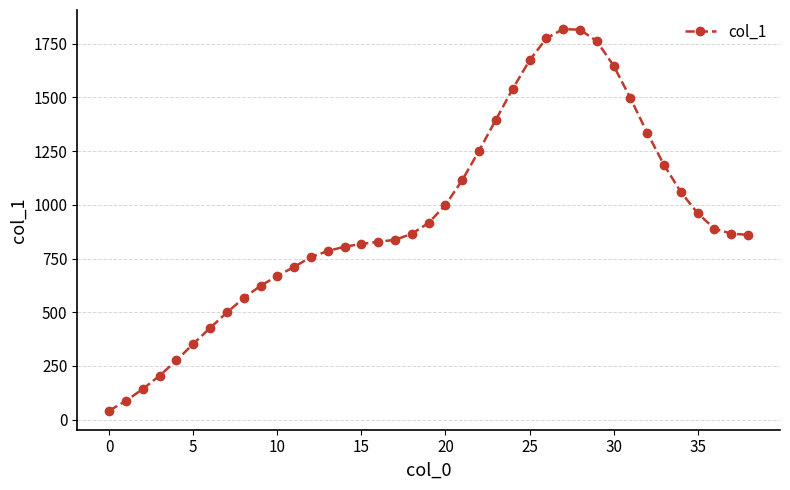

What is the maximum value shown in the chart?

1818